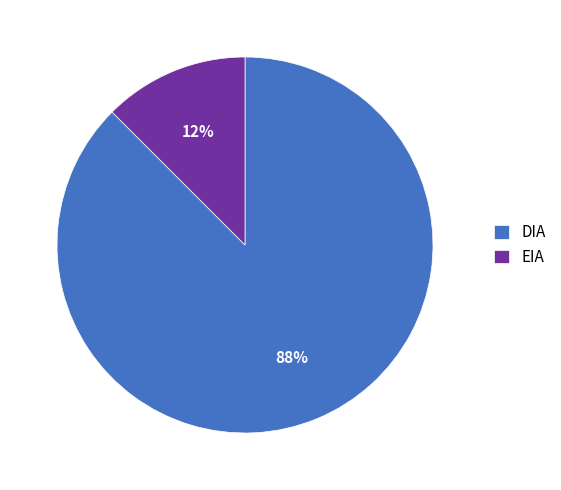

Count the number of slices in the pie.

2